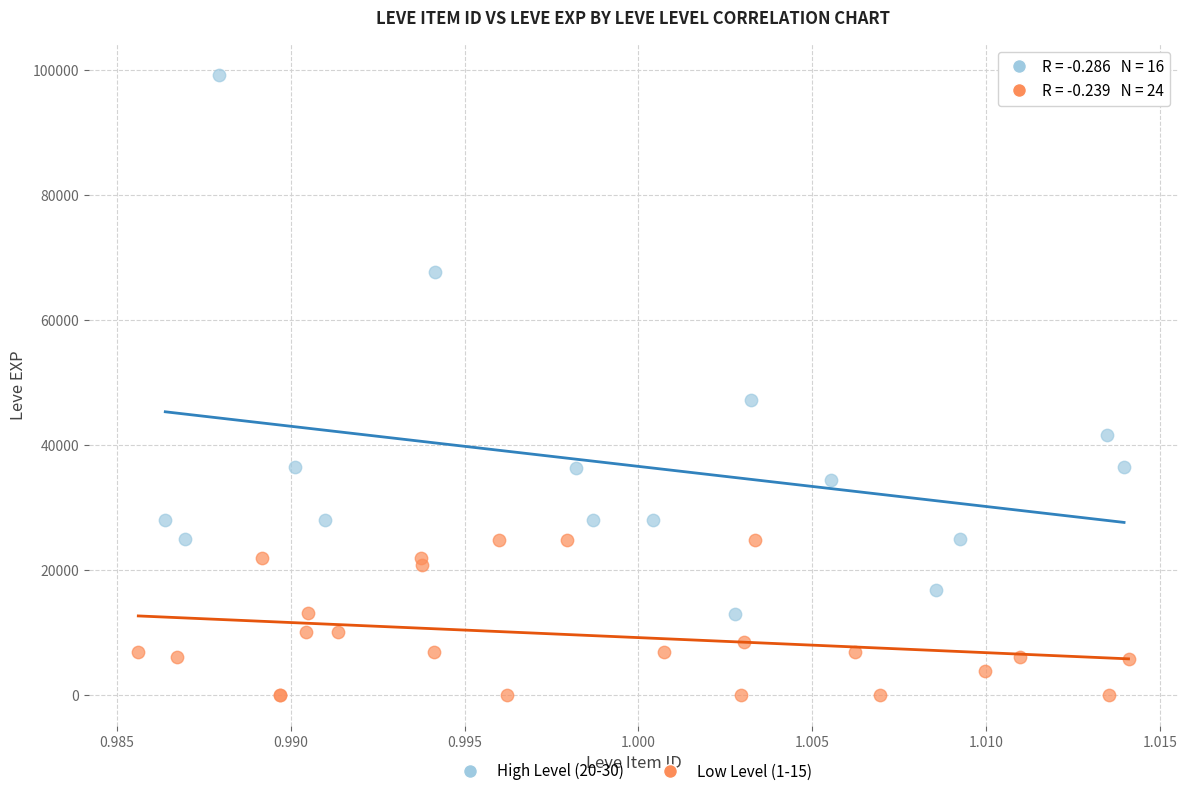

Which series has the widest spread of Y values?

High Level (20-30)